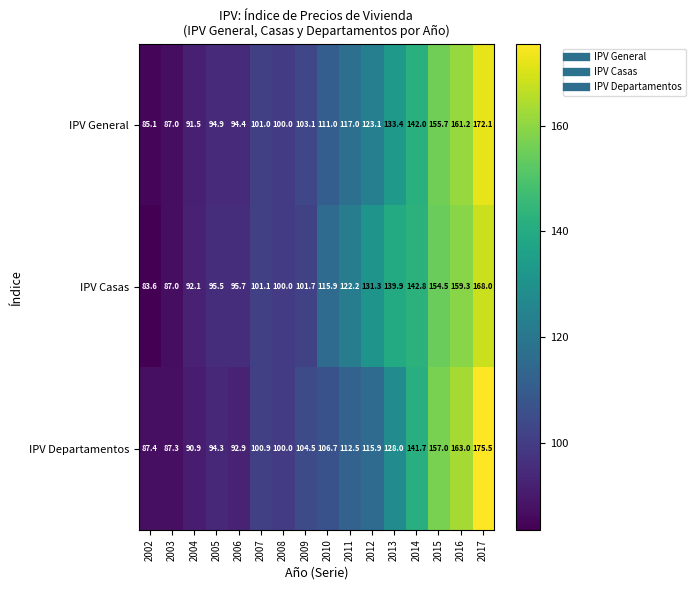

Which series has the largest total across all categories?

IPV Casas